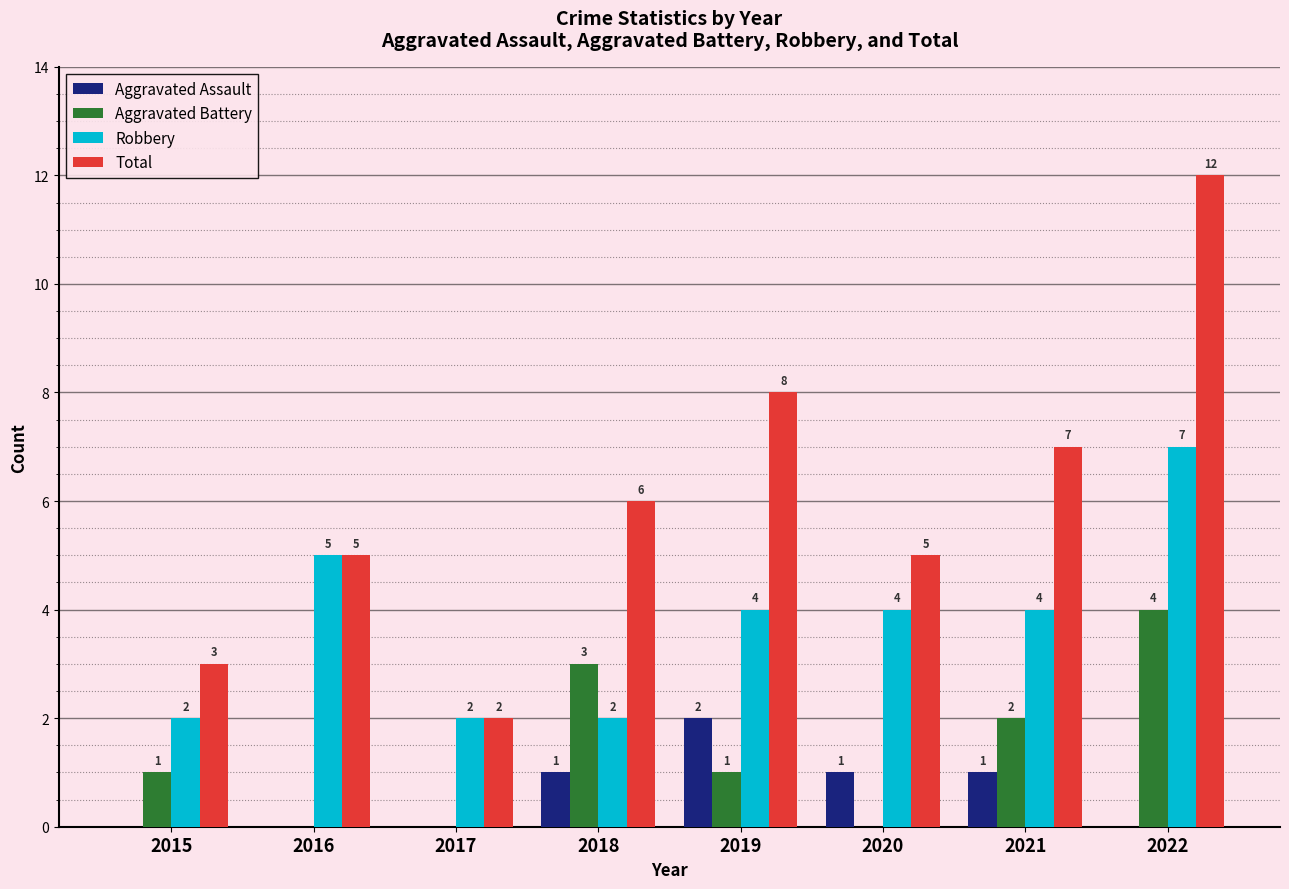

Reading left to right, extract all data points from this chart.

Aggravated Assault: 0	0	0	1	2	1	1	0
Aggravated Battery: 1	0	0	3	1	0	2	4
Robbery: 2	5	2	2	4	4	4	7
Total: 3	5	2	6	8	5	7	12